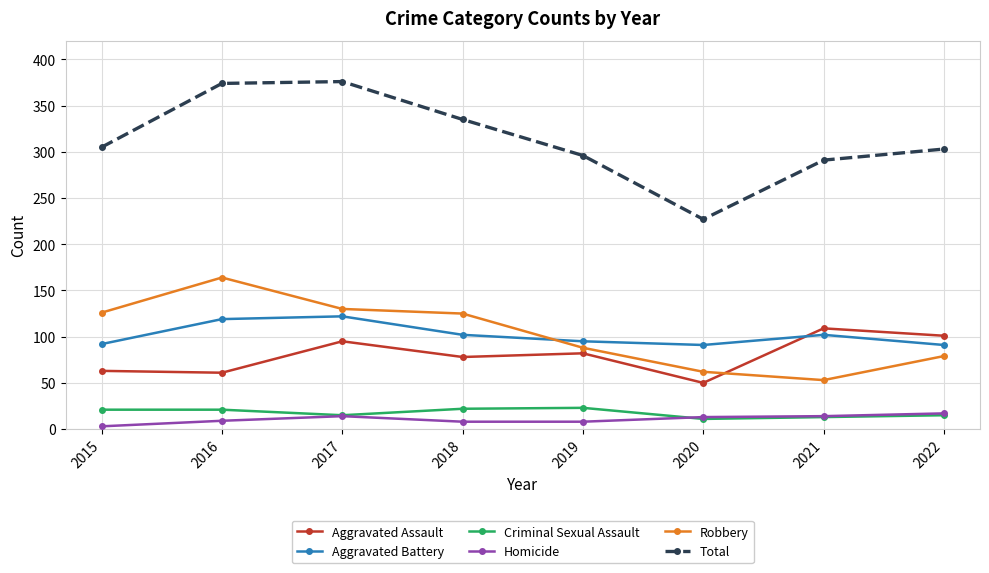

What is the total value across all series at 2021?

582